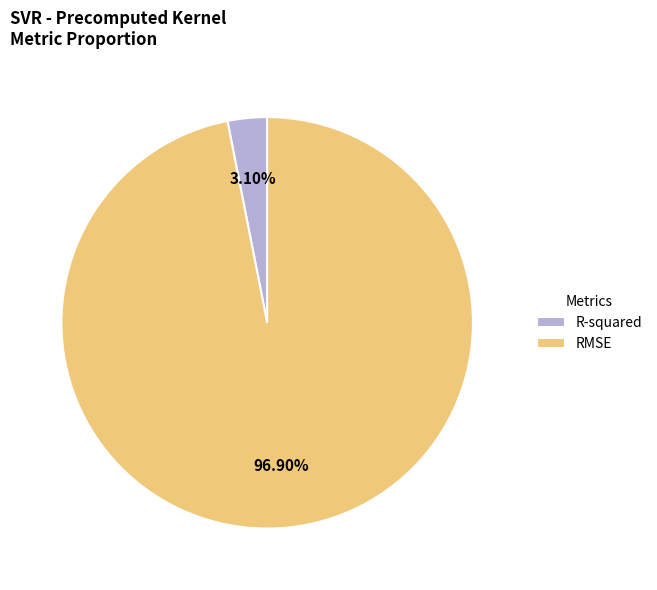

Which slice is the largest?

RMSE